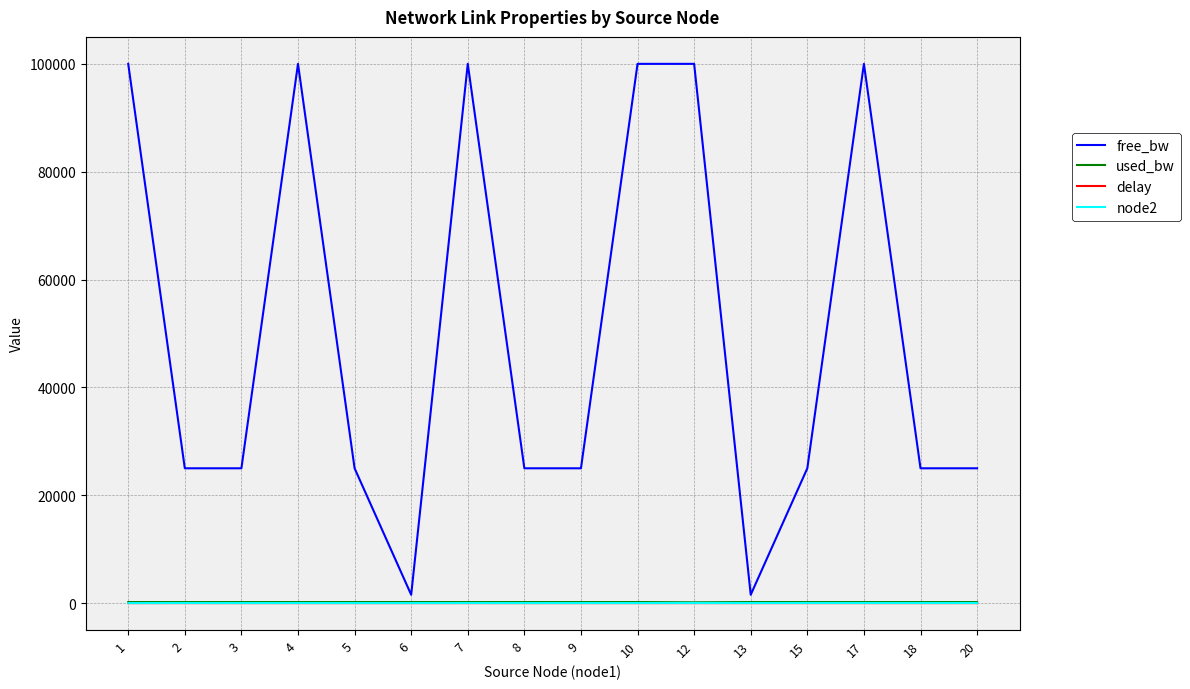

Which series has the largest total across all categories?

free_bw